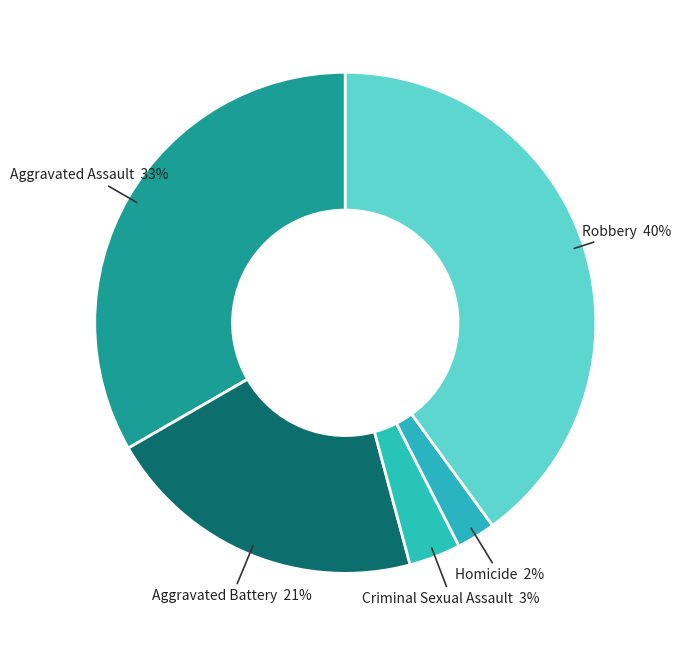

How many slices are in this pie chart?

5